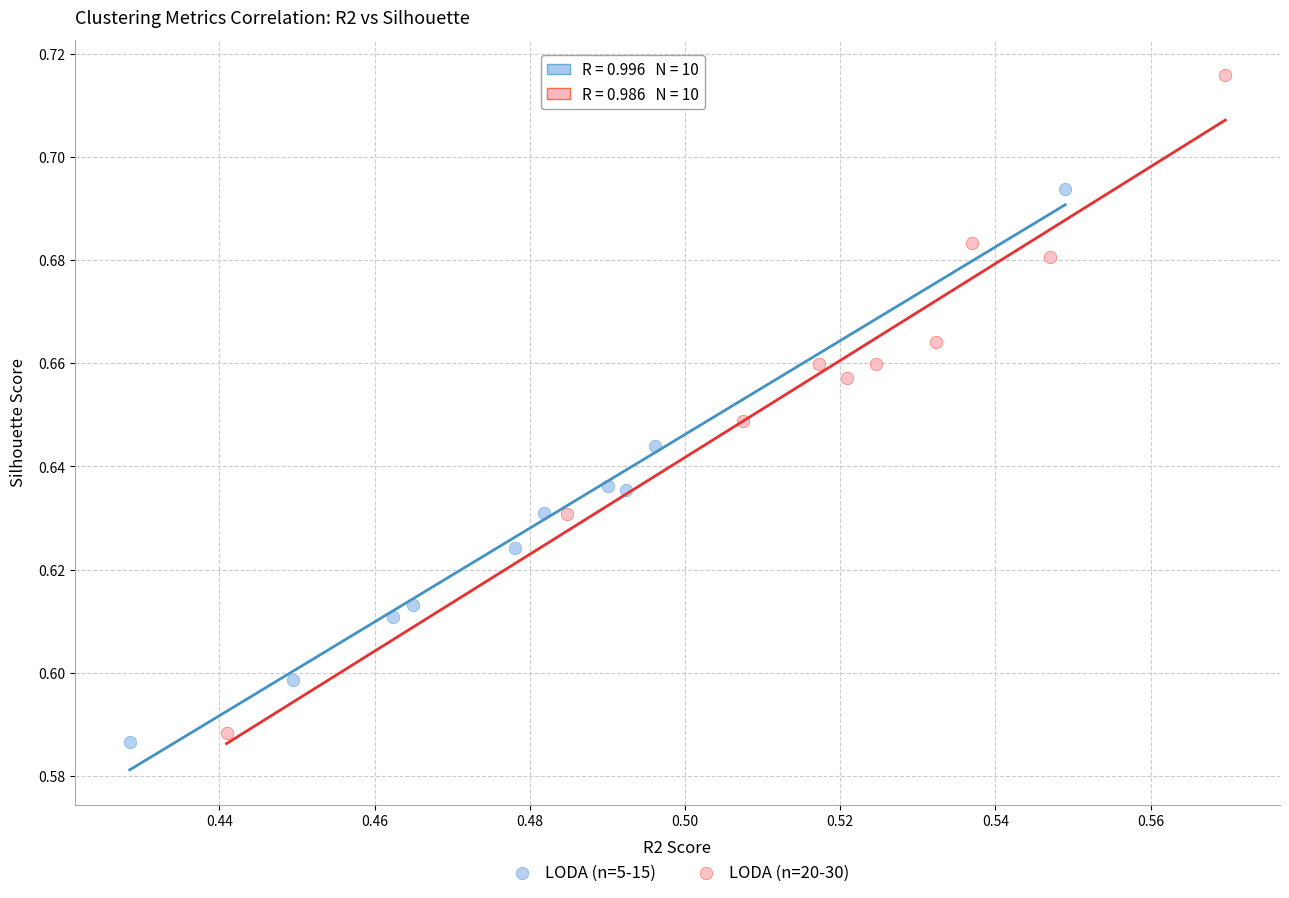

Which series contains the highest Y value?

LODA (n=20-30)